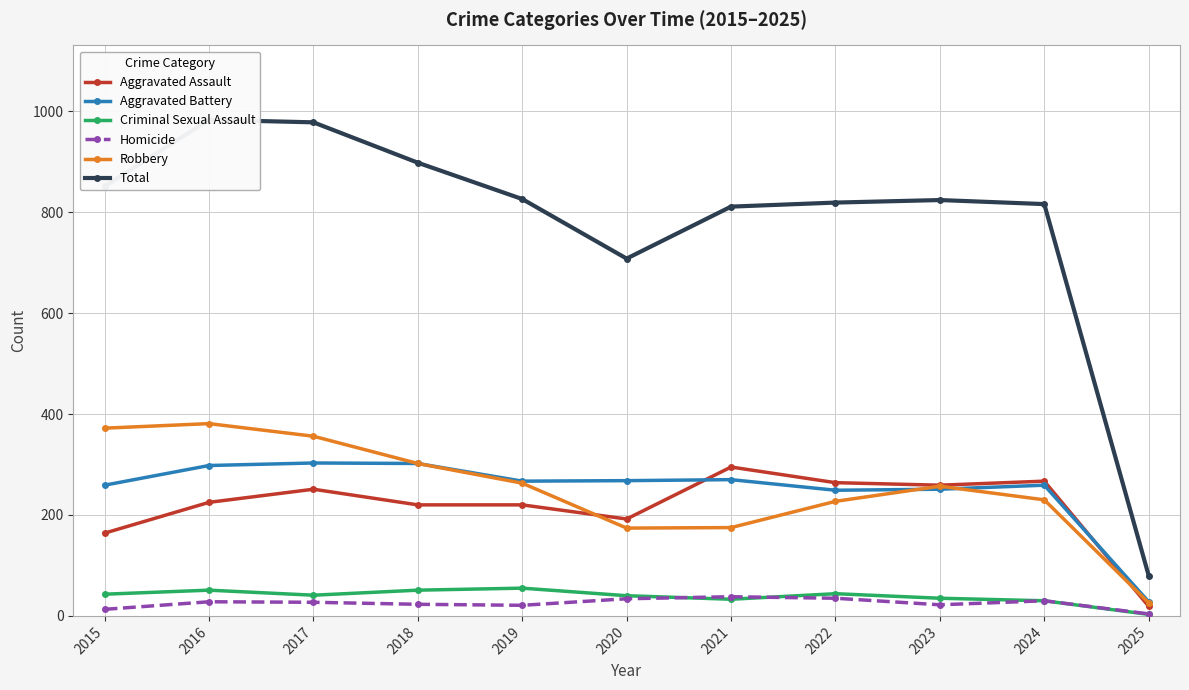

What is the value of the Homicide point at the 3rd from the left?

27